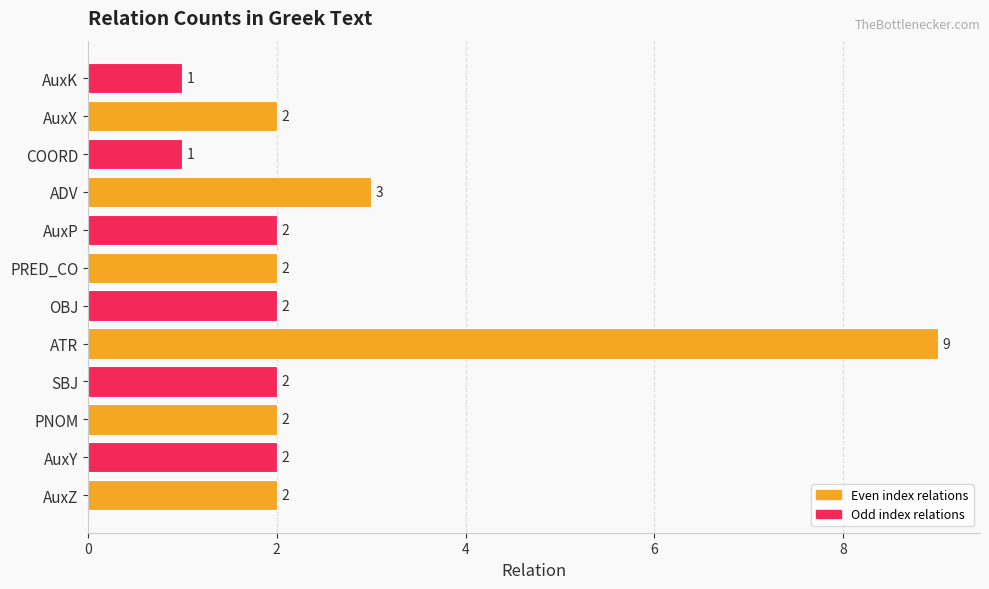

What is the sum of all values?

30